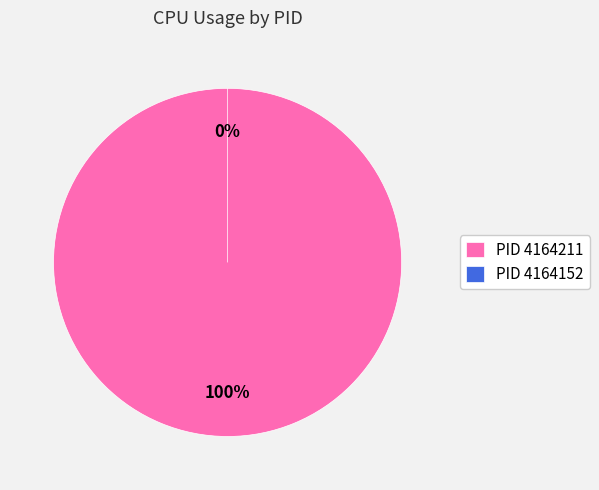

To the nearest percent, what is the difference between the largest and smallest slice percentages?

100%